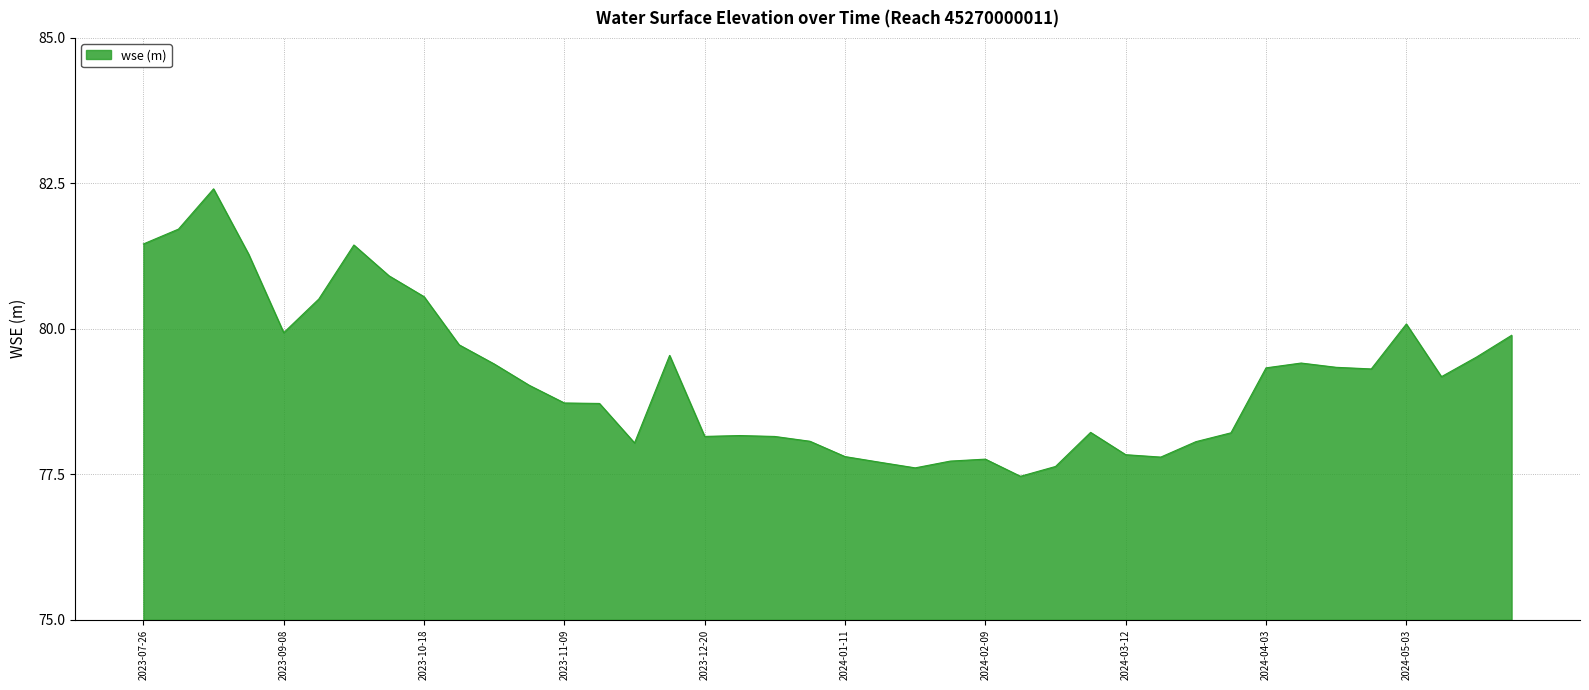

What is the maximum value shown in the chart?

82.4